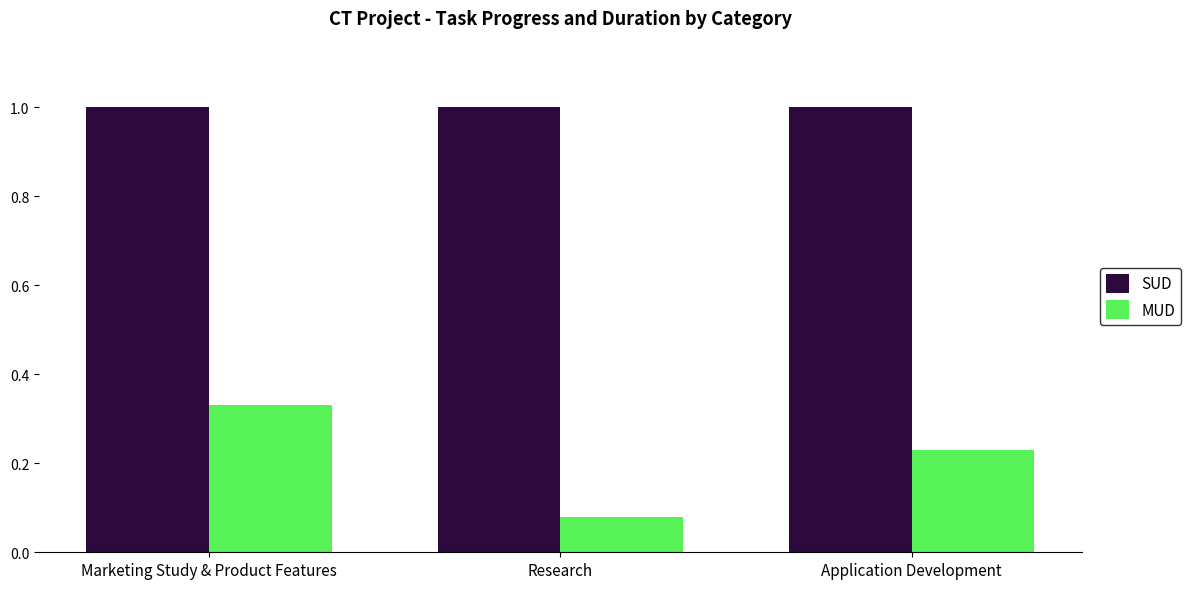

List the series in order of their overall mean, highest first.

SUD, MUD